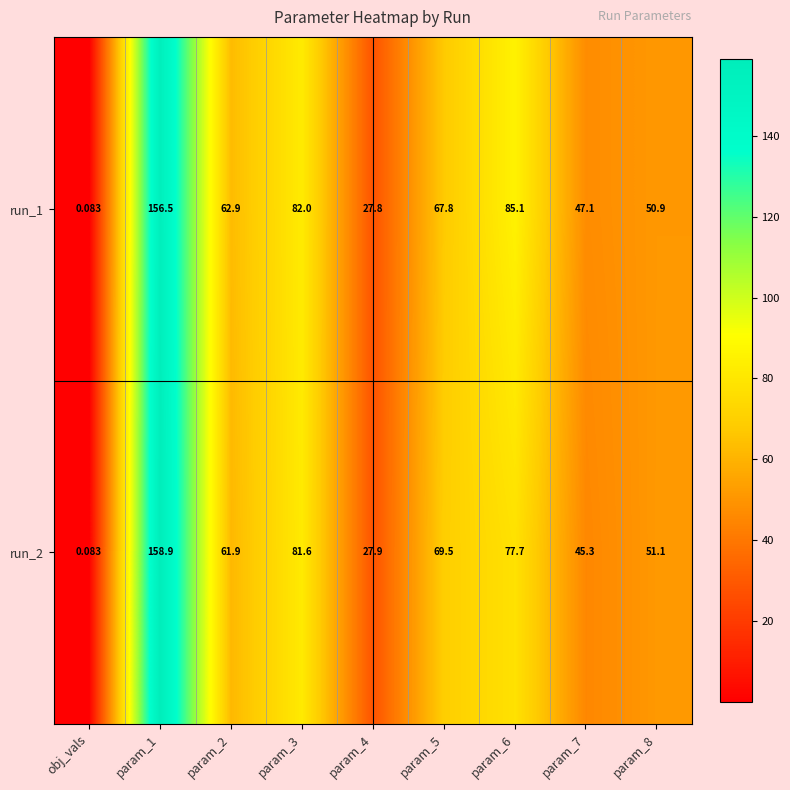

Which series has the largest range (max minus min)?

run_2